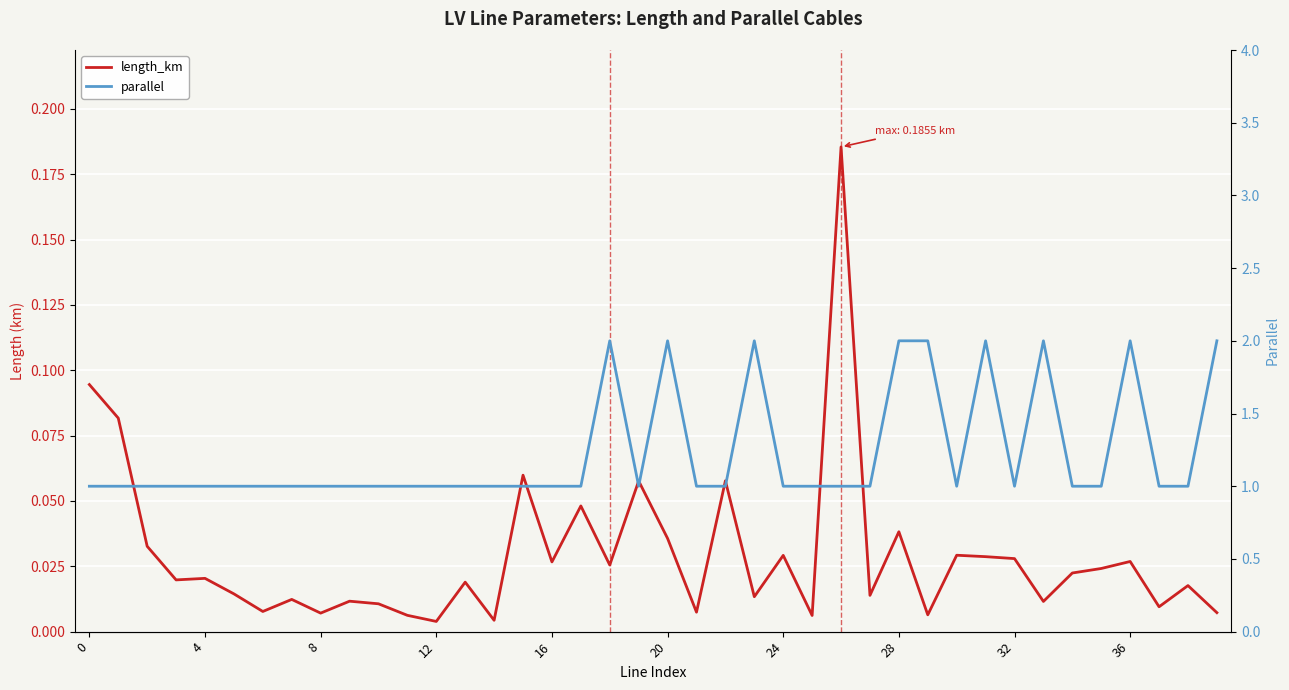

How many lines are shown in the chart?

2